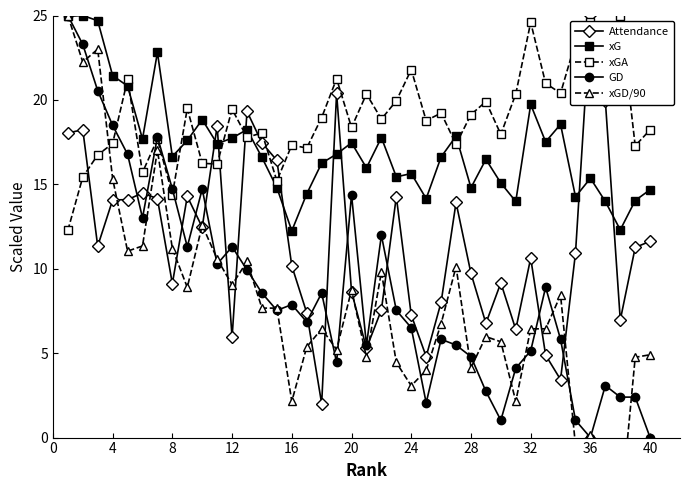

The xG series shows 25.2 at 24. True or false?

False